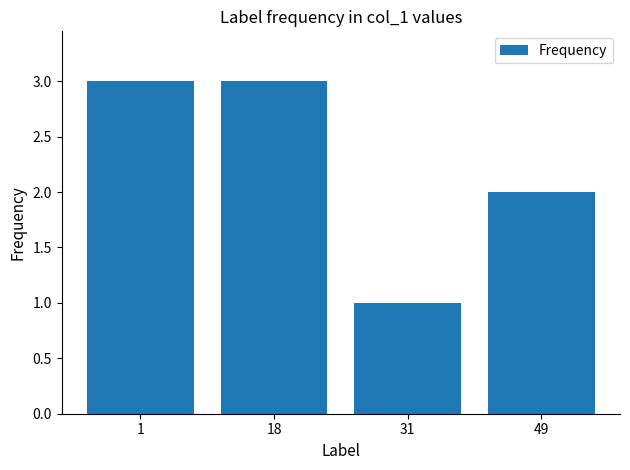

How many categories are shown in the chart?

4